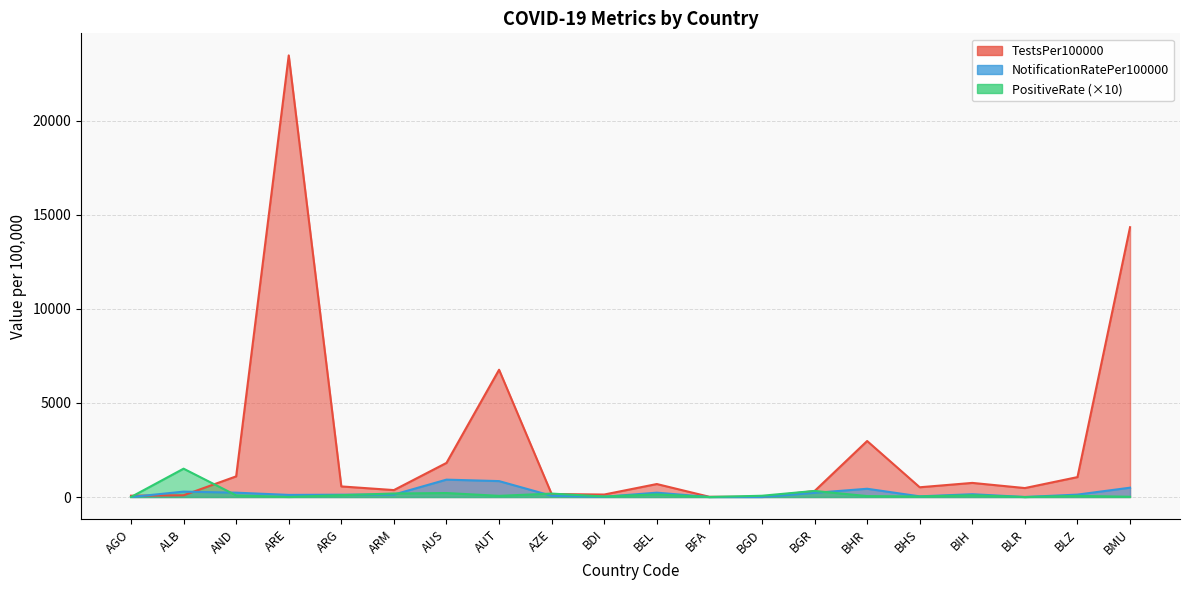

What is the sum of the PositiveRate values at ARM and AUS?

397.8